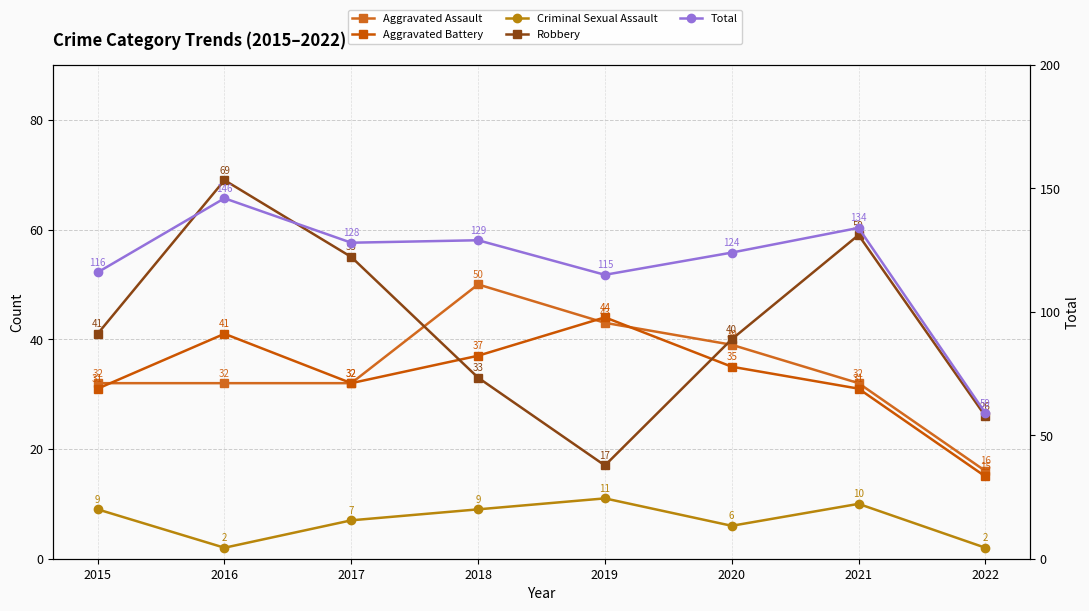

Which series has the largest range (max minus min)?

Total